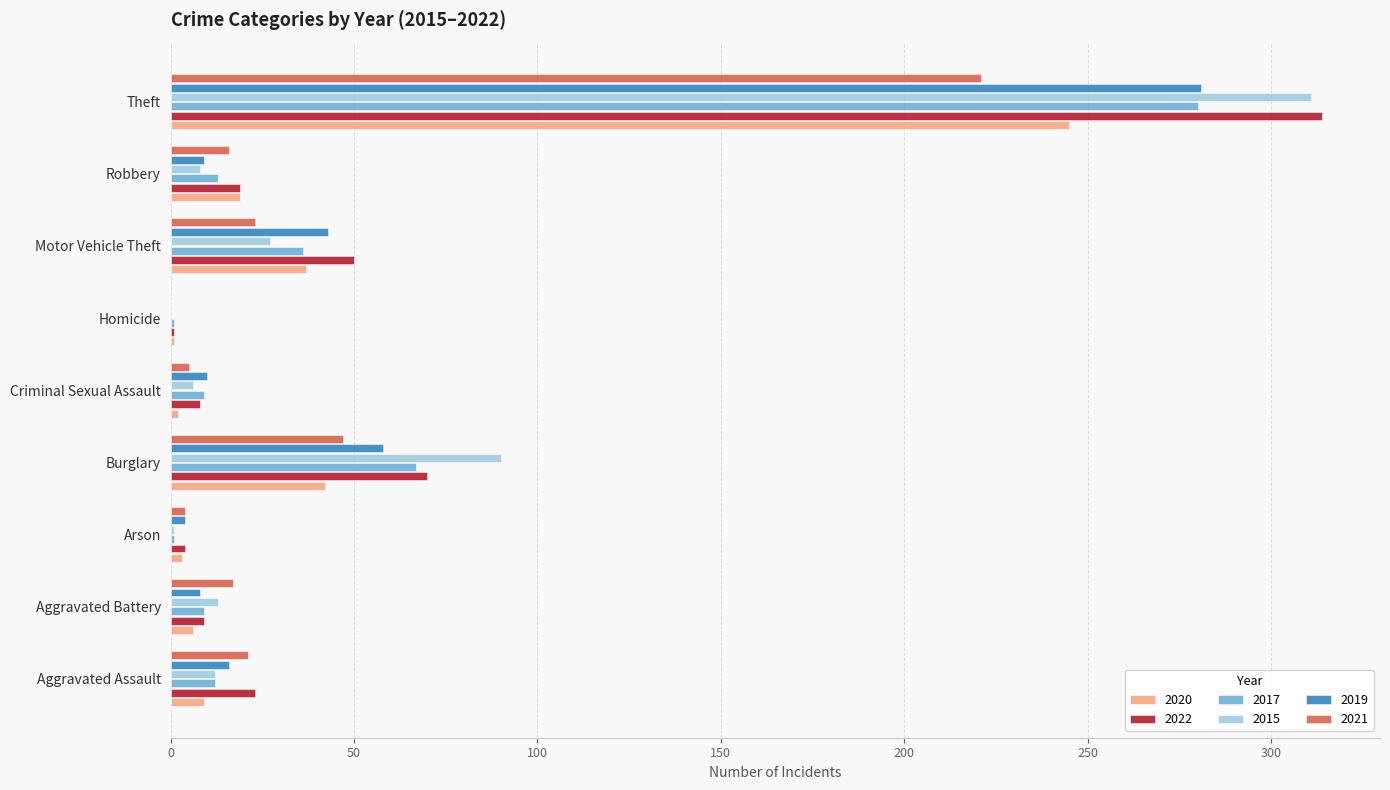

Between Homicide and Theft, which series saw the biggest shift?

2022